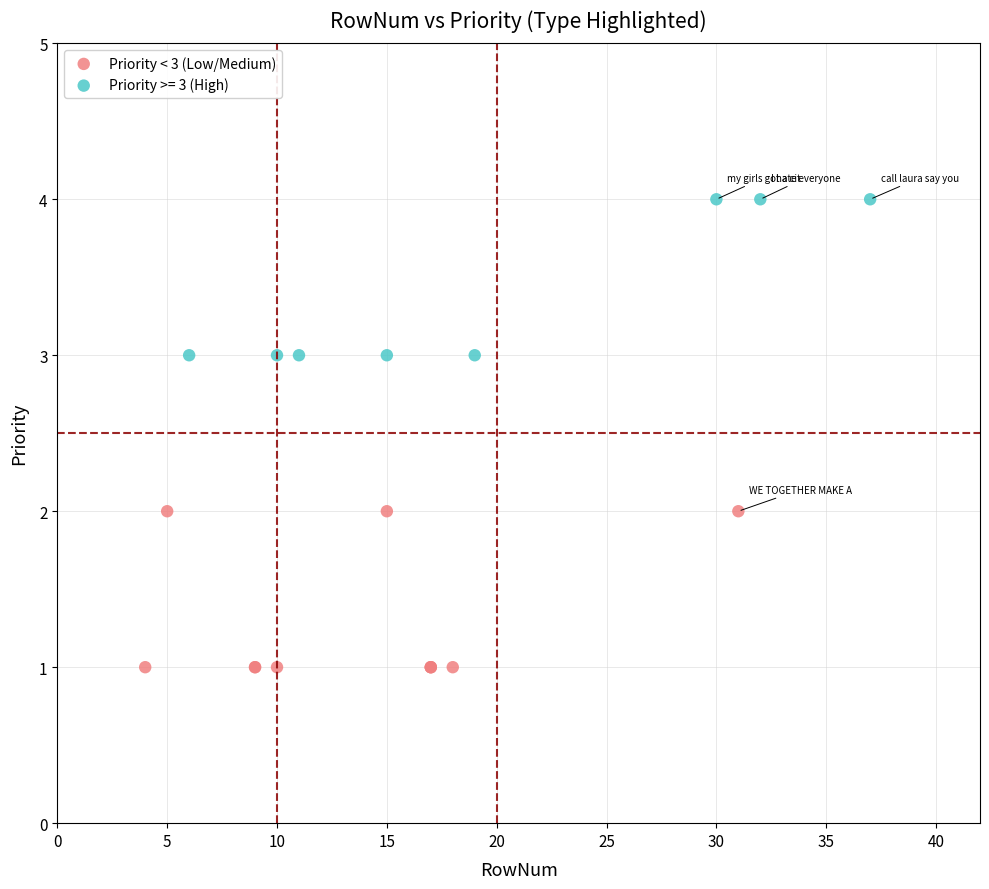

Which series contains the lowest Y value?

Priority < 3 (Low/Medium)